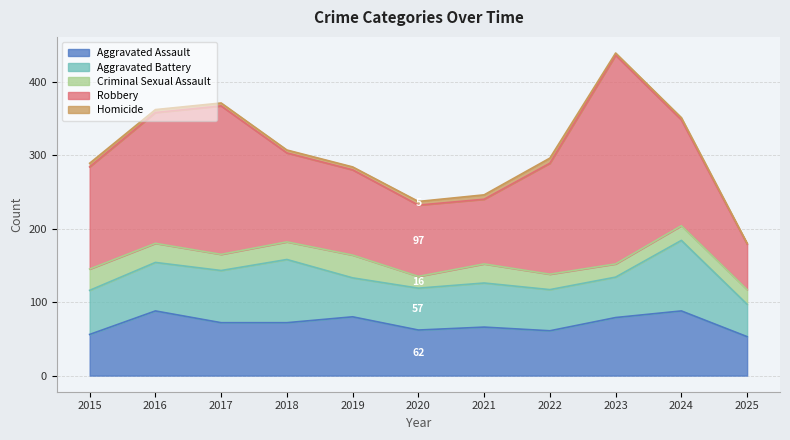

The Aggravated Battery series shows 28 at 2017. True or false?

False